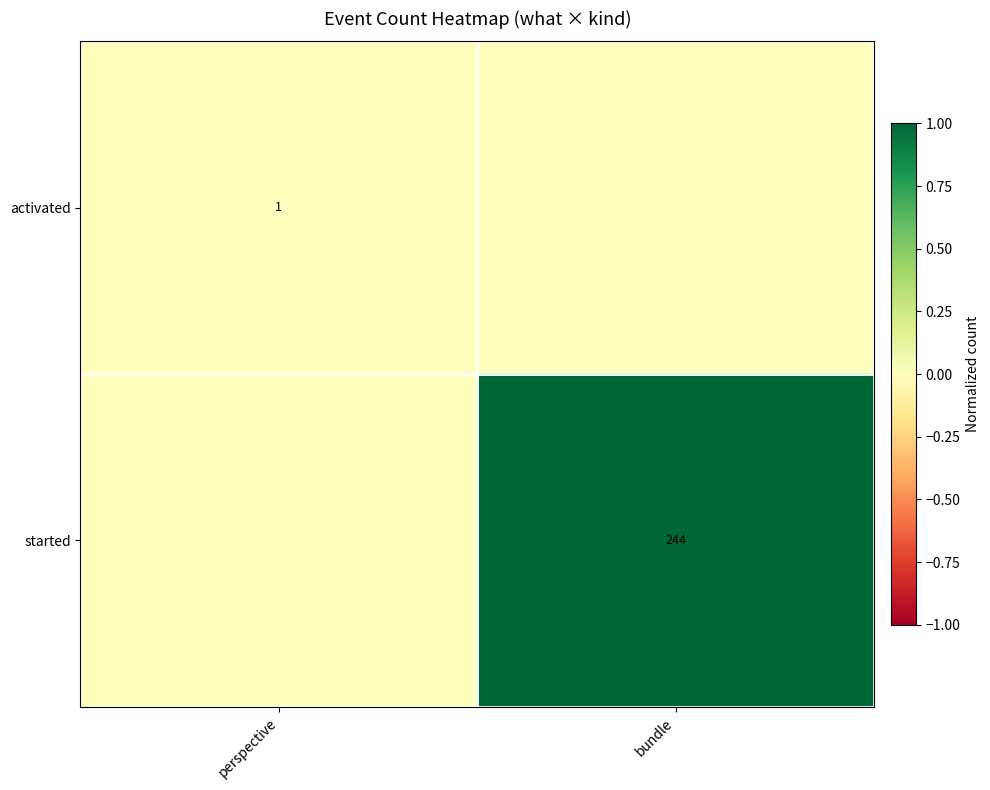

Between bundle and perspective, which is larger?

perspective